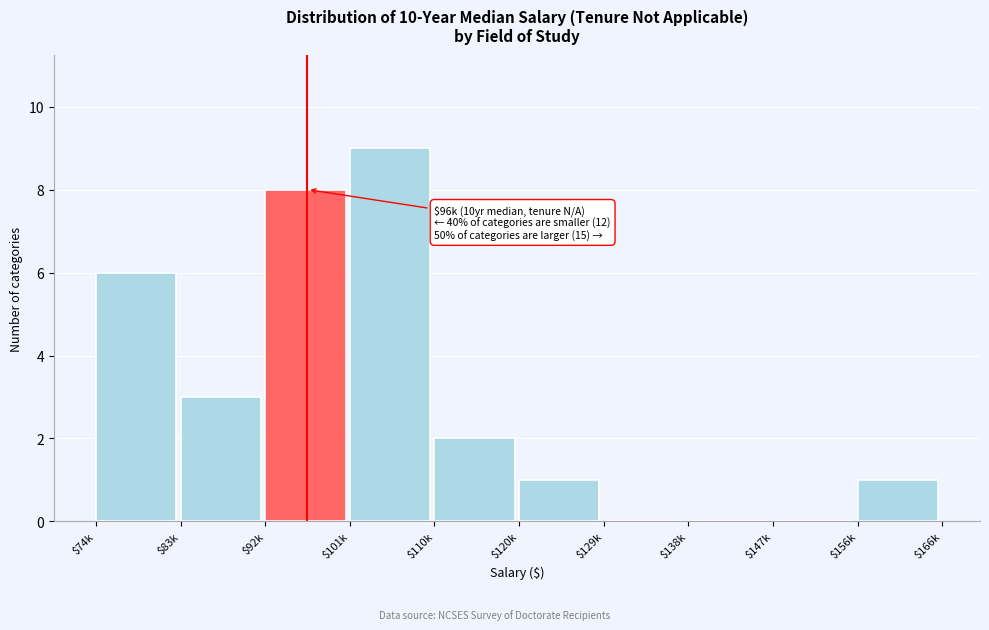

The value at $129k is 0. True or false?

True